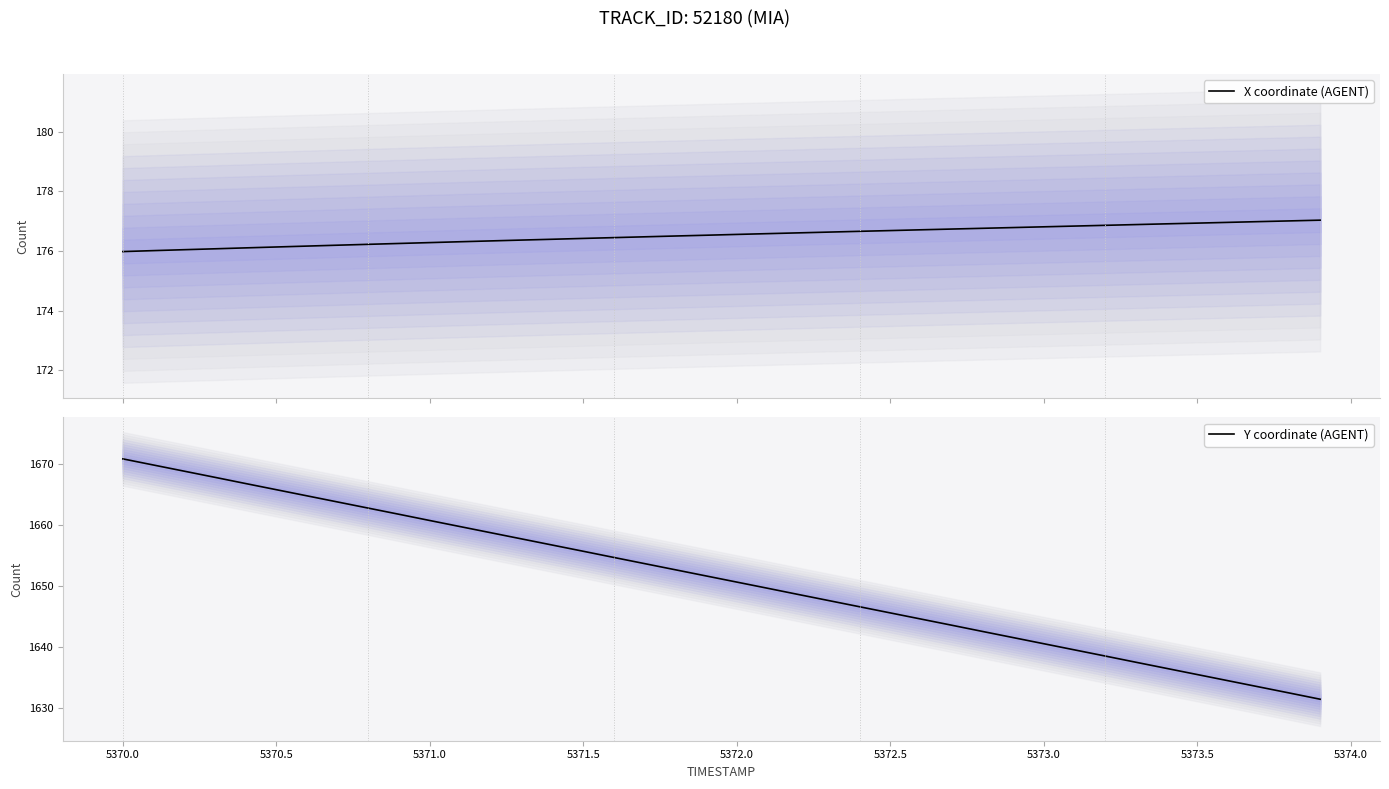

What is the difference between the maximum and second lowest values in the X coordinate (AGENT) series?

1.0